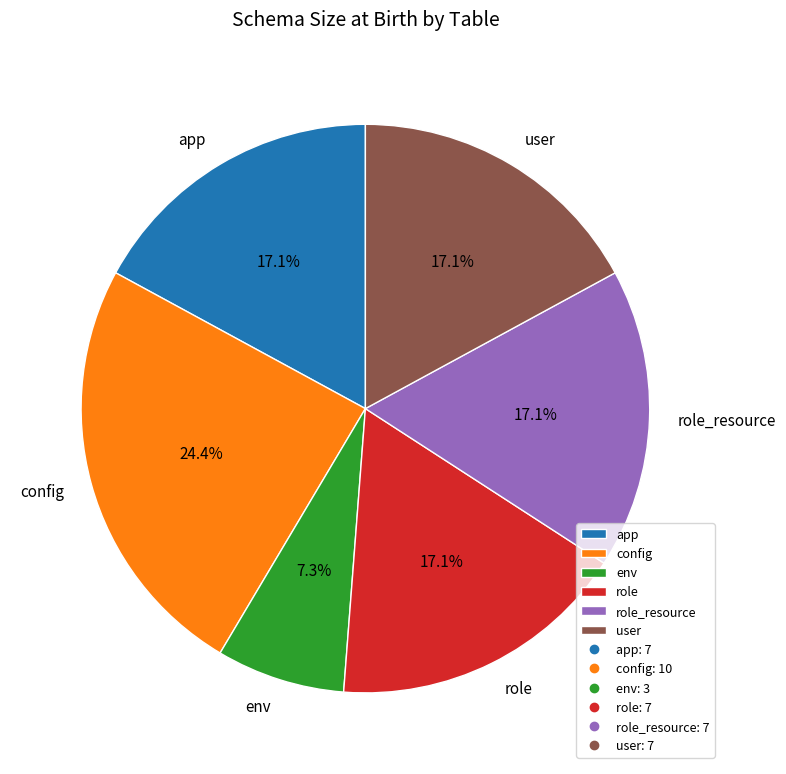

Does app represent more than half of the total?

No